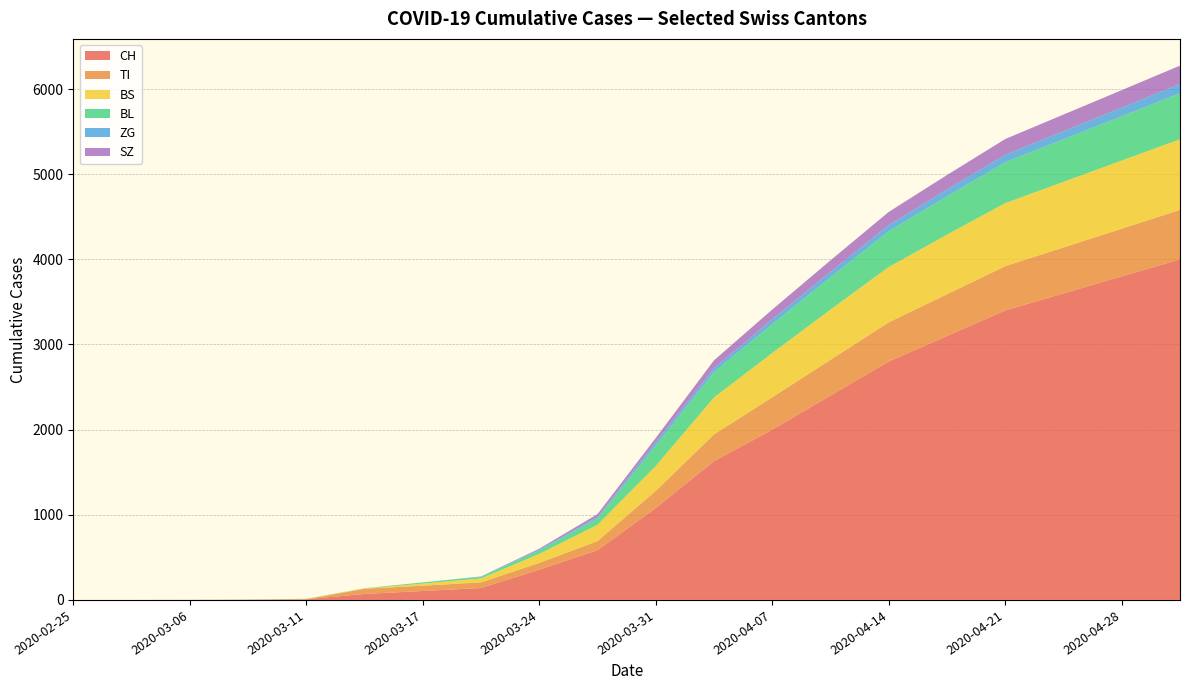

Reading left to right, extract all data points from this chart.

CH: 2020-02-25=0	2020-03-01=0	2020-03-06=1	2020-03-09=3	2020-03-11=8	2020-03-14=70	2020-03-17=105	2020-03-20=140	2020-03-24=355	2020-03-27=584	2020-03-31=1079	2020-04-04=1630	2020-04-07=2000	2020-04-10=2400	2020-04-14=2800	2020-04-17=3100	2020-04-21=3400	2020-04-24=3600	2020-04-28=3800	2020-05-01=4000
TI: 2020-02-25=0	2020-03-01=0	2020-03-06=0	2020-03-09=0	2020-03-11=0	2020-03-14=61	2020-03-17=62	2020-03-20=67	2020-03-24=80	2020-03-27=107	2020-03-31=202	2020-04-04=314	2020-04-07=380	2020-04-10=420	2020-04-14=460	2020-04-17=490	2020-04-21=520	2020-04-24=540	2020-04-28=560	2020-05-01=580
BS: 2020-02-25=0	2020-03-01=0	2020-03-06=0	2020-03-09=0	2020-03-11=4	2020-03-14=4	2020-03-17=25	2020-03-20=46	2020-03-24=105	2020-03-27=191	2020-03-31=292	2020-04-04=434	2020-04-07=520	2020-04-10=590	2020-04-14=650	2020-04-17=700	2020-04-21=740	2020-04-24=770	2020-04-28=800	2020-05-01=830
BL: 2020-02-25=0	2020-03-01=0	2020-03-06=0	2020-03-09=1	2020-03-11=2	2020-03-14=2	2020-03-17=13	2020-03-20=18	2020-03-24=40	2020-03-27=76	2020-03-31=242	2020-04-04=298	2020-04-07=340	2020-04-10=380	2020-04-14=420	2020-04-17=450	2020-04-21=480	2020-04-24=500	2020-04-28=520	2020-05-01=540
ZG: 2020-02-25=0	2020-03-01=0	2020-03-06=0	2020-03-09=0	2020-03-11=0	2020-03-14=0	2020-03-17=1	2020-03-20=5	2020-03-24=12	2020-03-27=18	2020-03-31=39	2020-04-04=46	2020-04-07=55	2020-04-10=63	2020-04-14=72	2020-04-17=80	2020-04-21=88	2020-04-24=95	2020-04-28=102	2020-05-01=110
SZ: 2020-02-25=0	2020-03-01=0	2020-03-06=0	2020-03-09=0	2020-03-11=0	2020-03-14=0	2020-03-17=0	2020-03-20=0	2020-03-24=10	2020-03-27=32	2020-03-31=48	2020-04-04=92	2020-04-07=115	2020-04-10=135	2020-04-14=155	2020-04-17=170	2020-04-21=185	2020-04-24=195	2020-04-28=205	2020-05-01=215